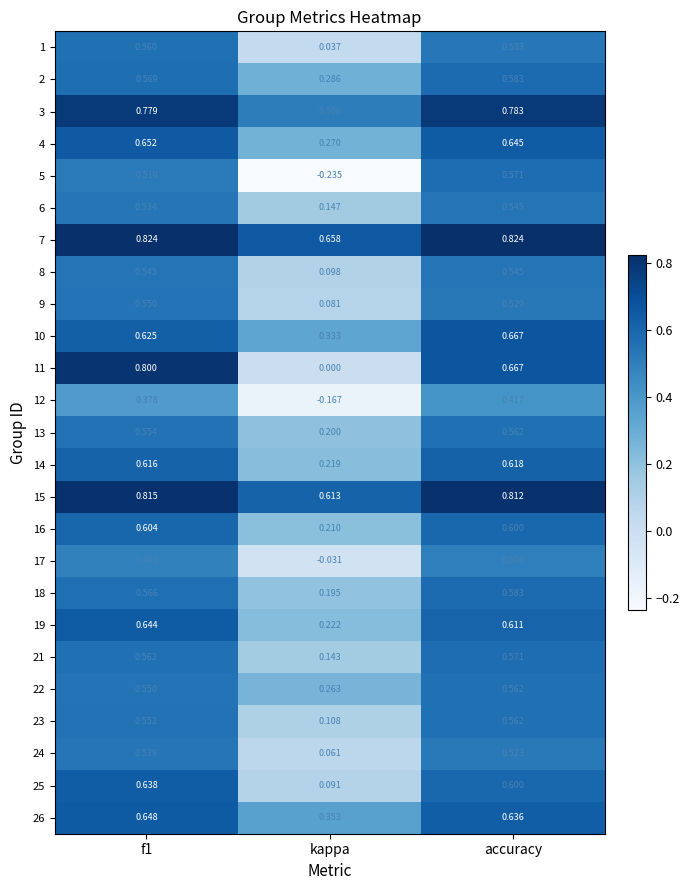

What is the total value across all series at accuracy?

15.0